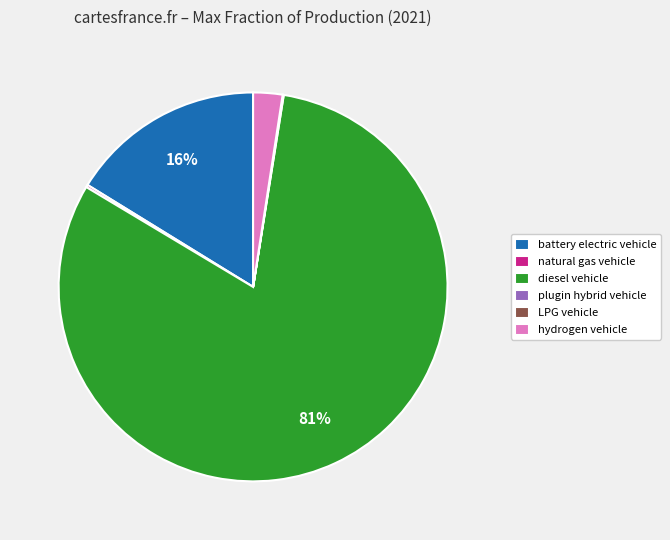

To the nearest percent, what portion does hydrogen vehicle represent?

2%